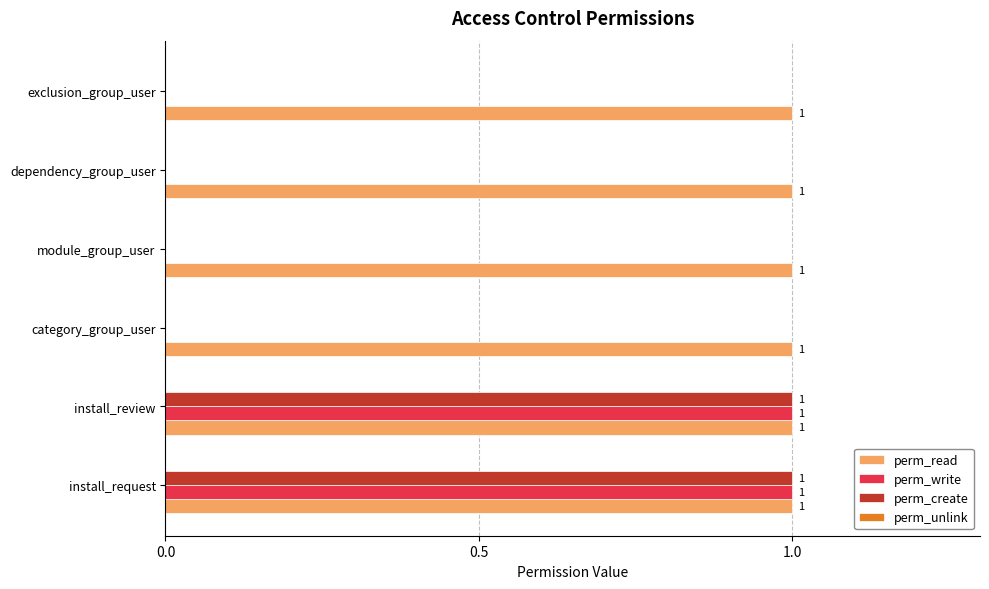

How many perm_write values are between 0 and 1?

6